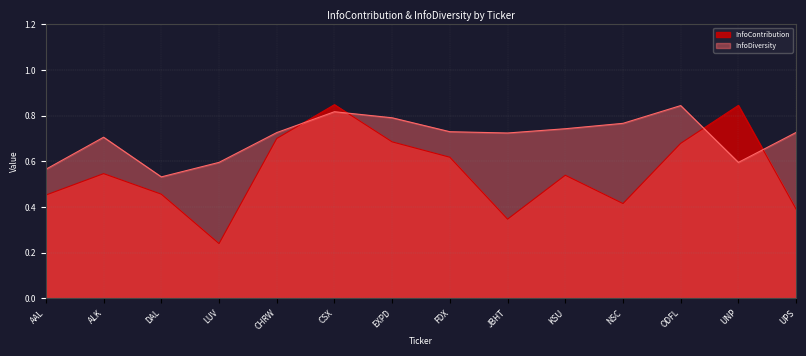

In InfoDiversity, how many points are lower than both neighbors (excluding endpoints)?

3